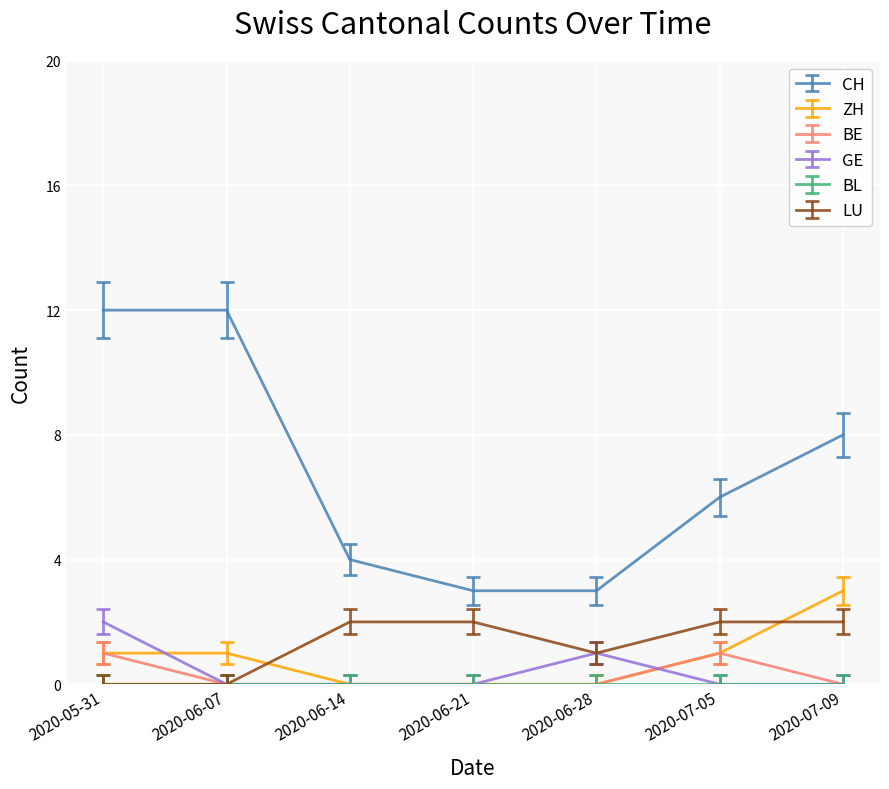

What position from the left is 2020-07-09?

7